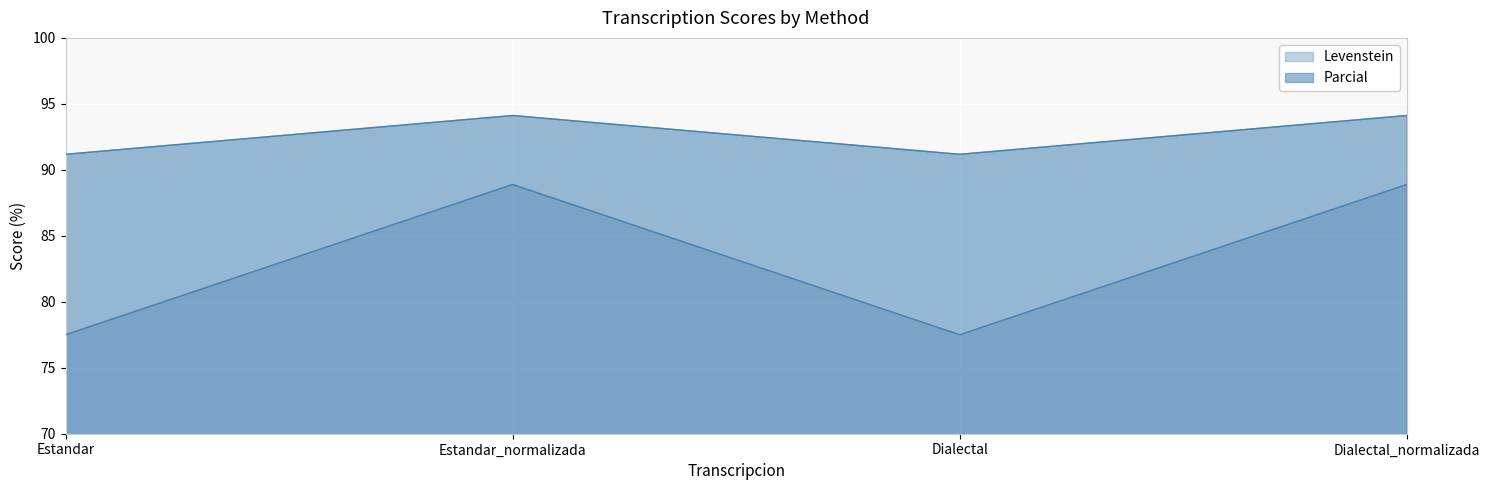

What is the sum of the Parcial values at Dialectal and Estandar_normalizada?

185.3